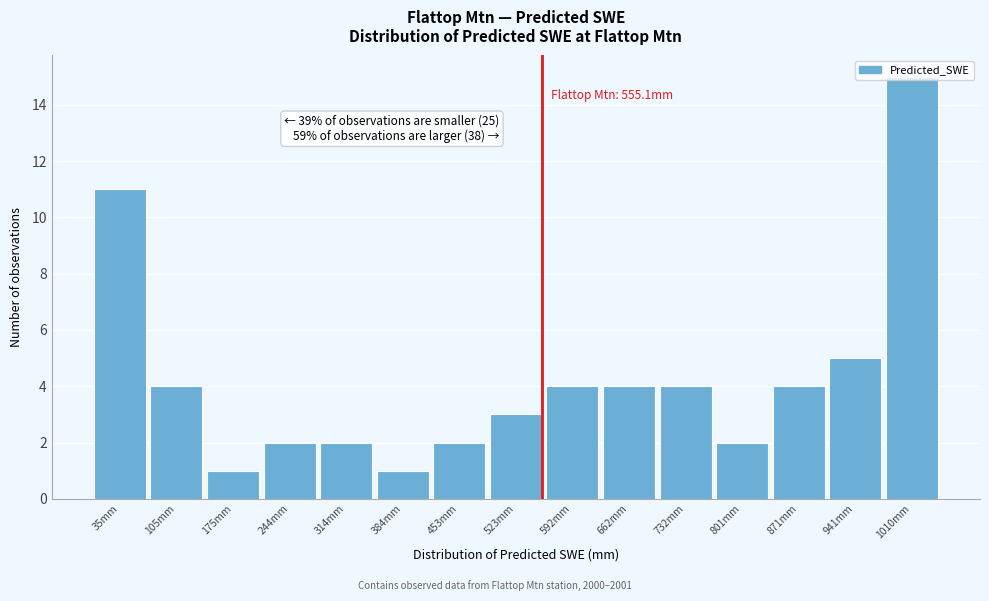

Which range on the x-axis has the tallest bar?

980 to 1050